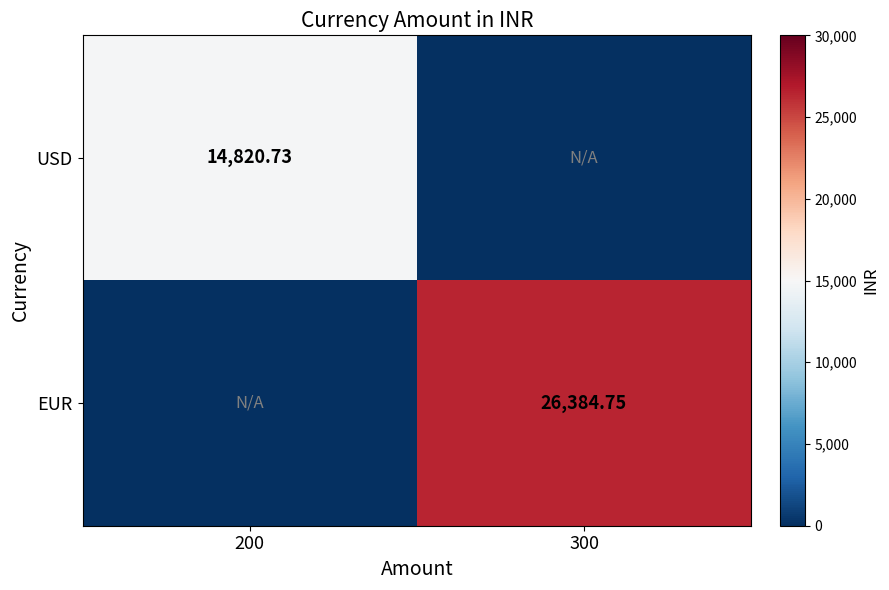

The USD series shows 0.0 at 300. True or false?

True